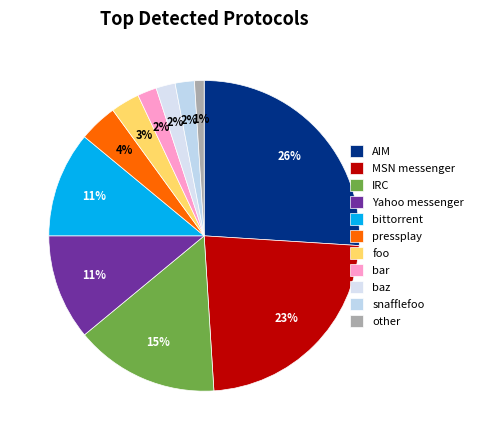

Count the number of slices in the pie.

11